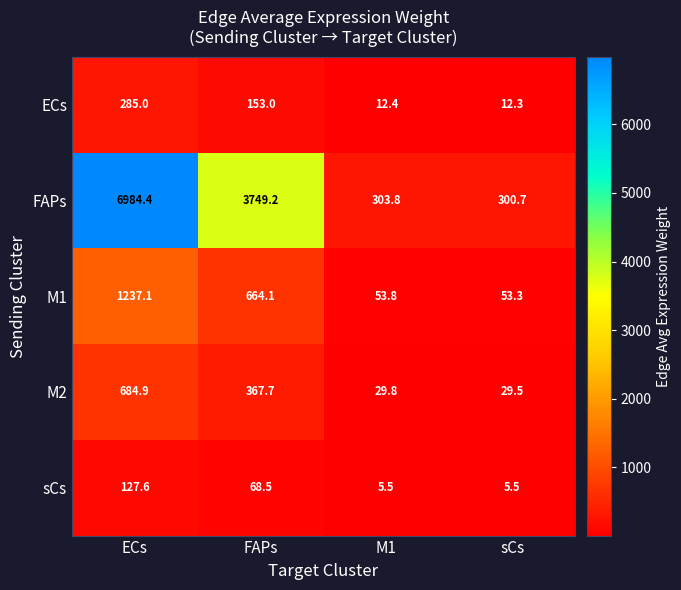

Which series has the largest range (max minus min)?

FAPs